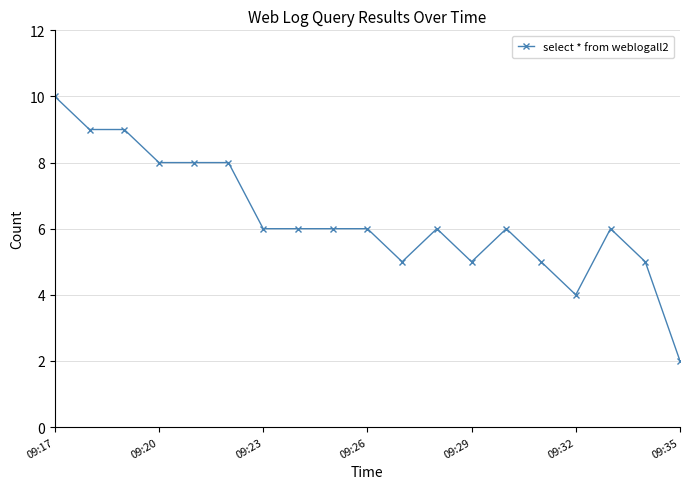

What is the value of the 18th point from the left?

5